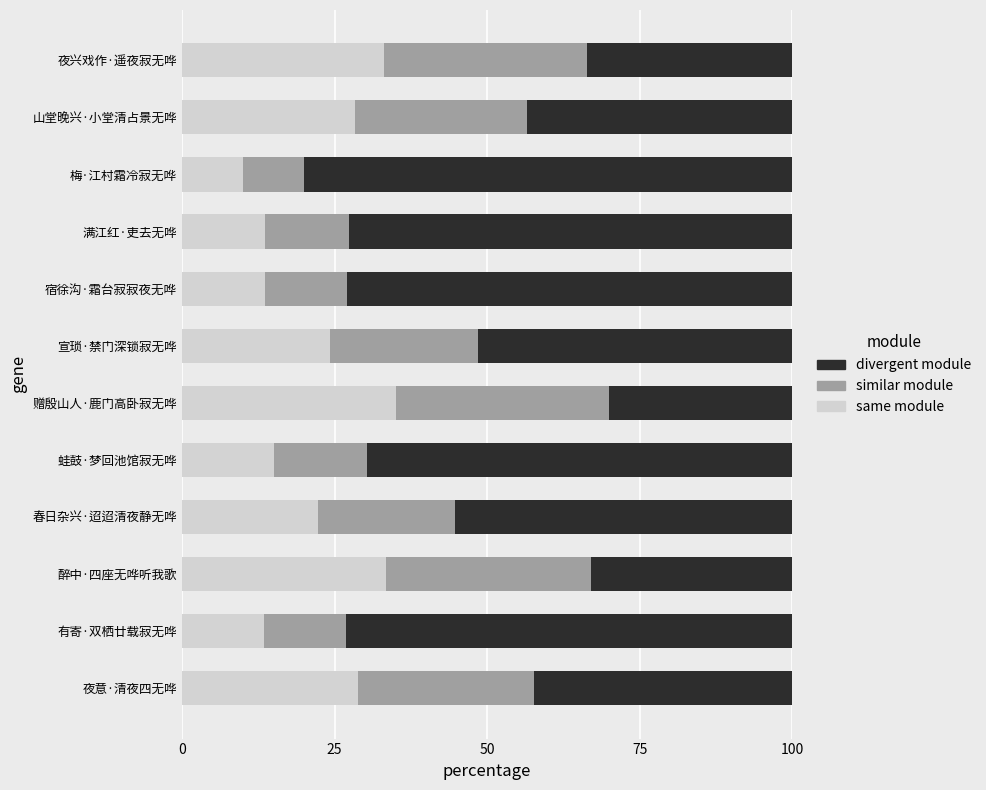

What is the lowest value of the same module series?

10.0